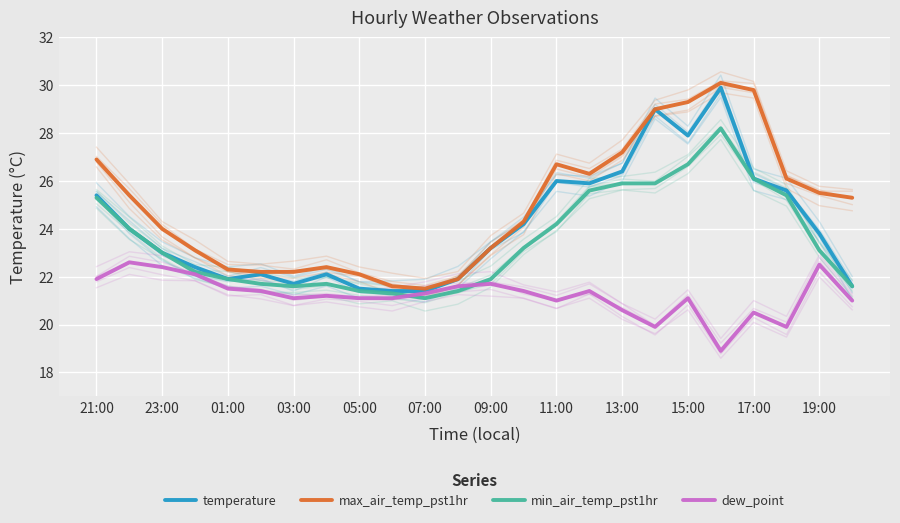

At which label does temperature first exceed 23?

21:00